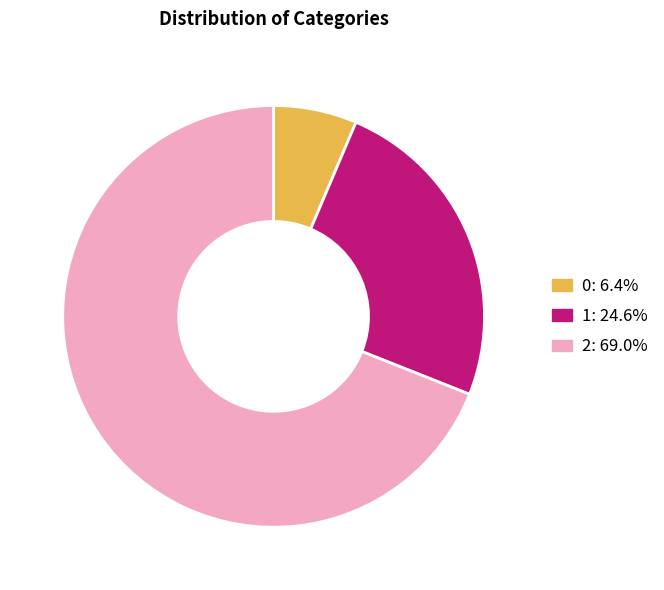

True or false: 0 accounts for 6% of the total.

True